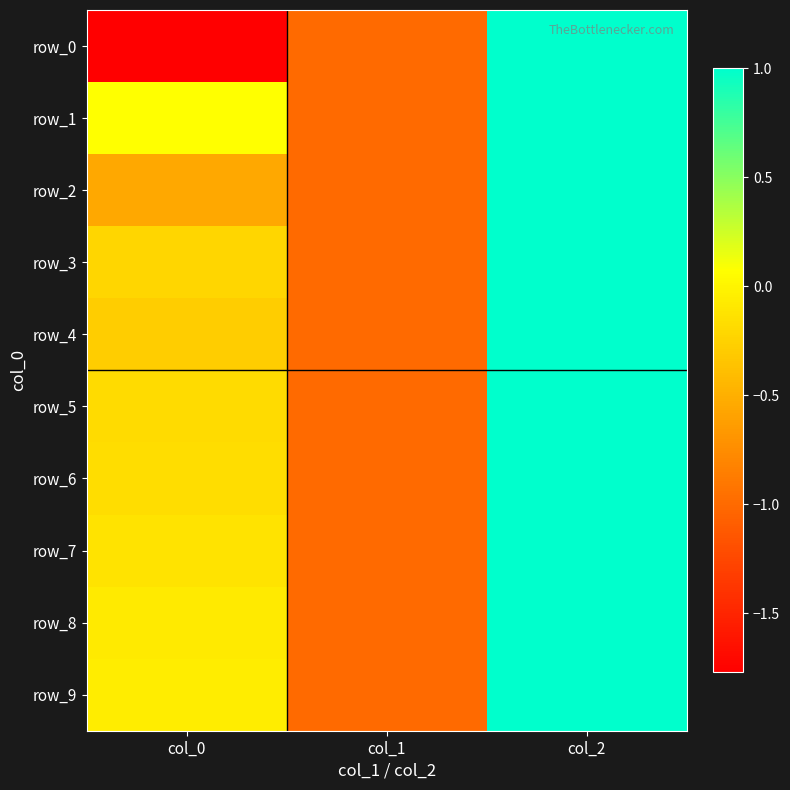

What is the difference between the maximum and minimum values in the row_3 series?

2.0